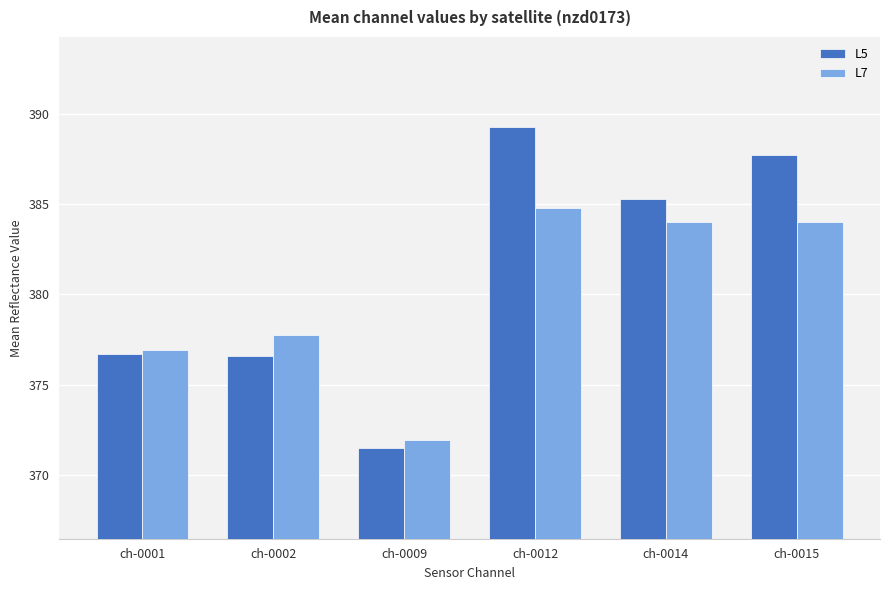

Which series has the largest total across all categories?

L5